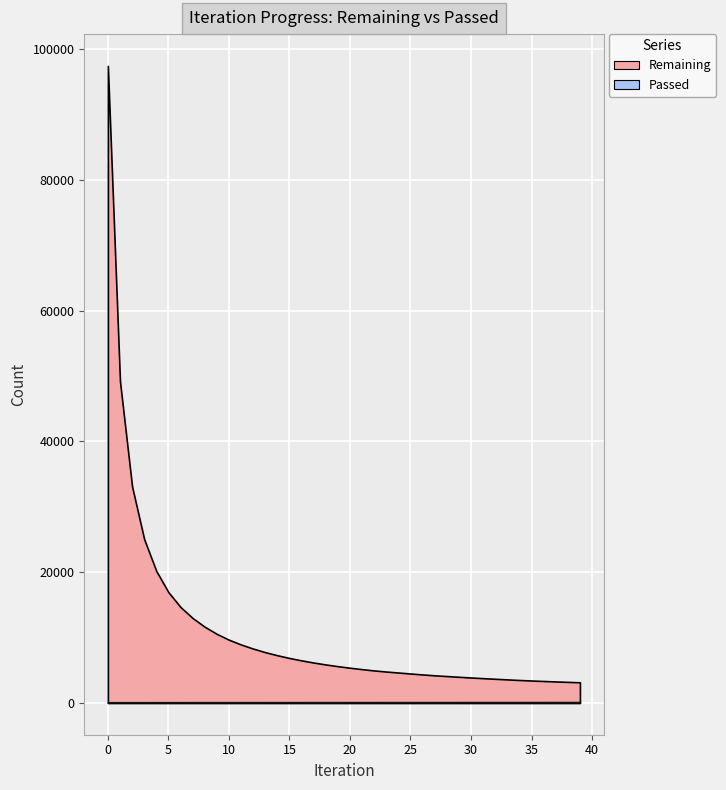

Does the chart display data point markers on the line(s)?

No